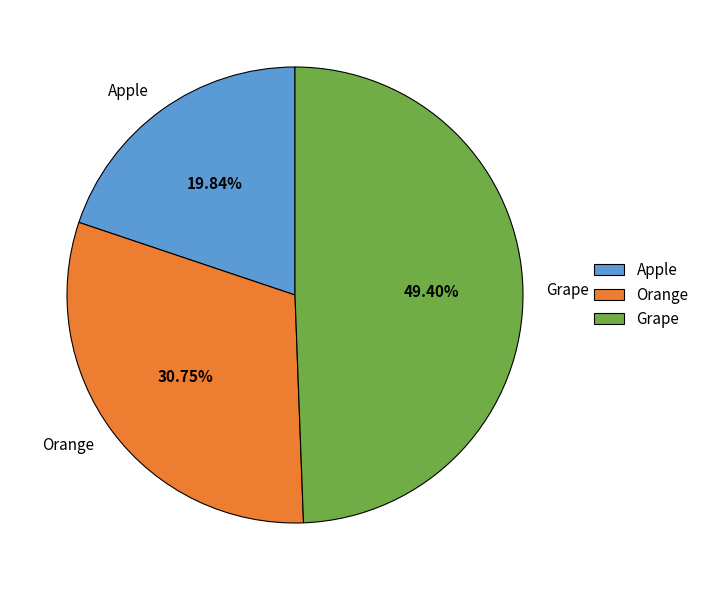

What is the largest slice in the pie chart?

Grape